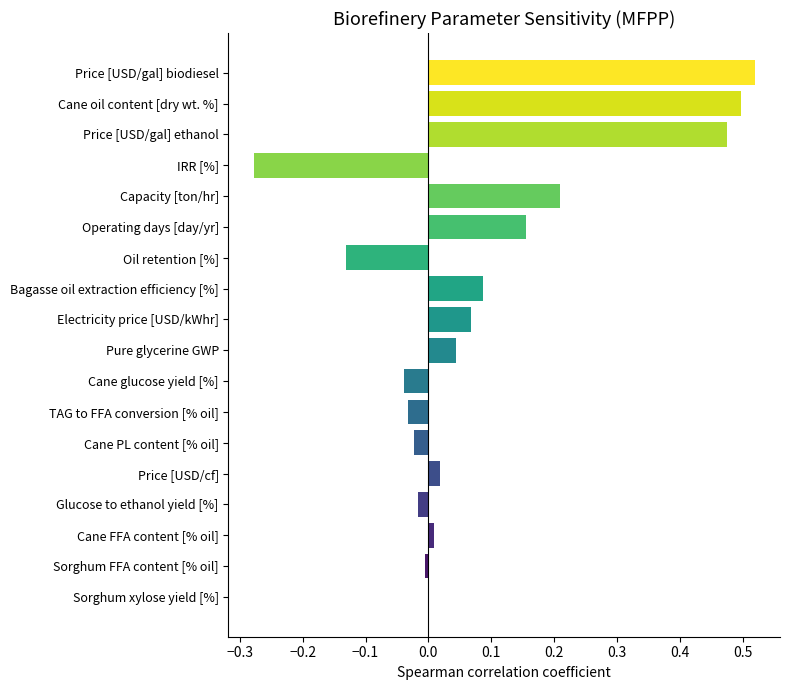

Which has a higher value, Glucose to ethanol yield [%] or Price [USD/cf]?

Price [USD/cf]